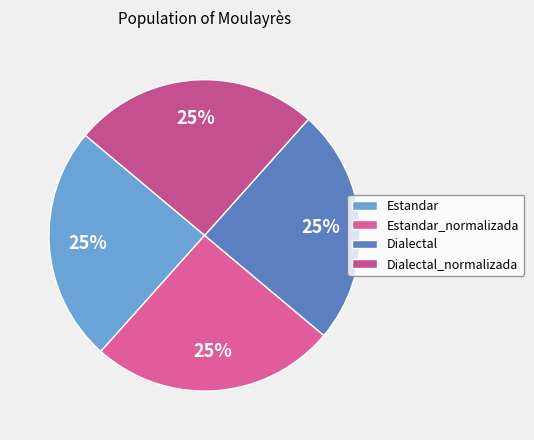

How many slices are in this pie chart?

4